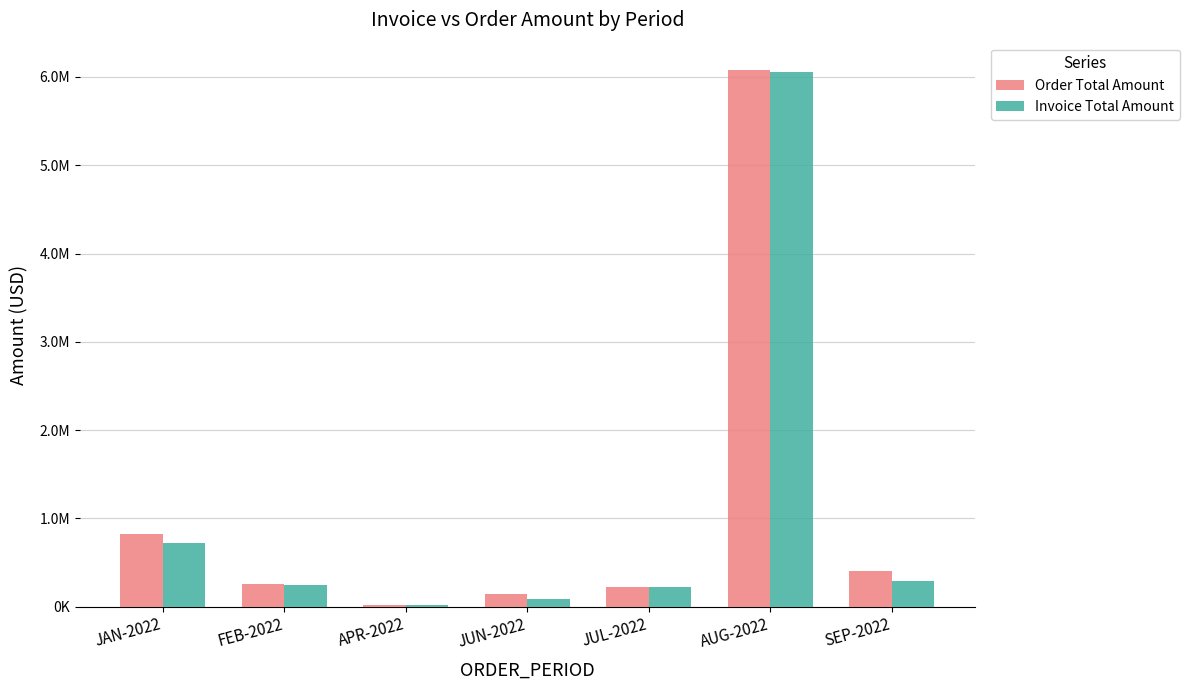

Rank the series at SEP-2022 from highest to lowest value.

Order Total Amount, Invoice Total Amount